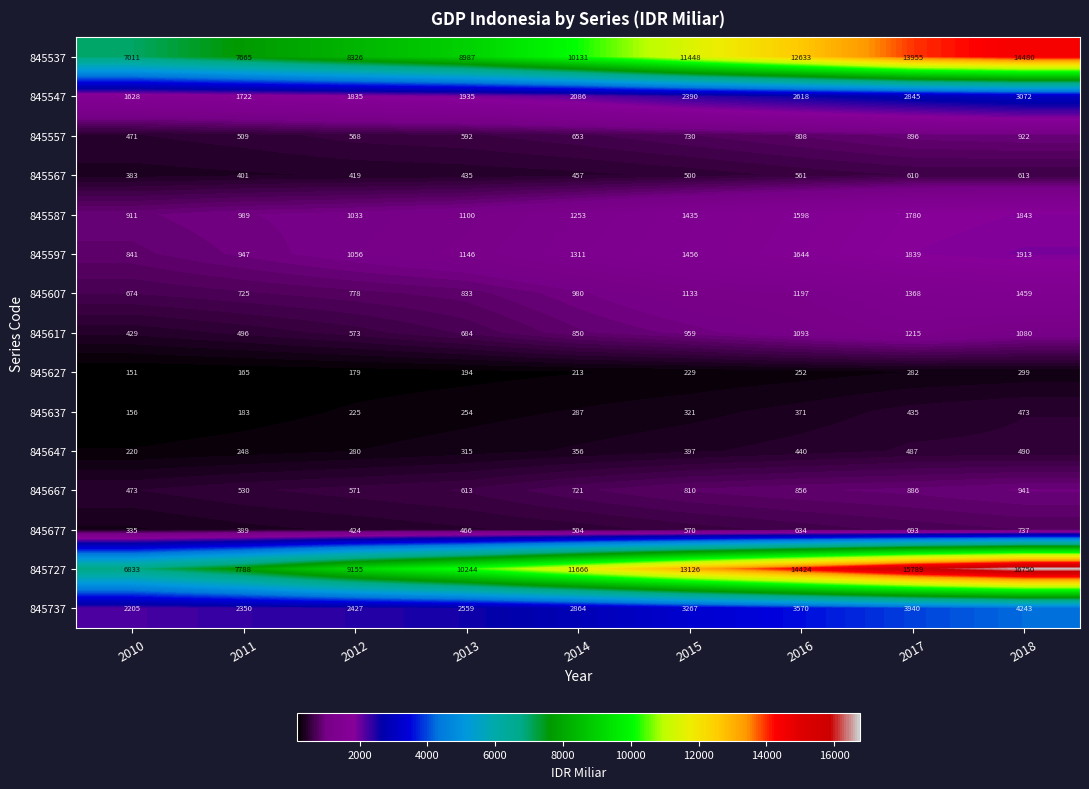

Which category has the highest value in the 845557 series?

2018